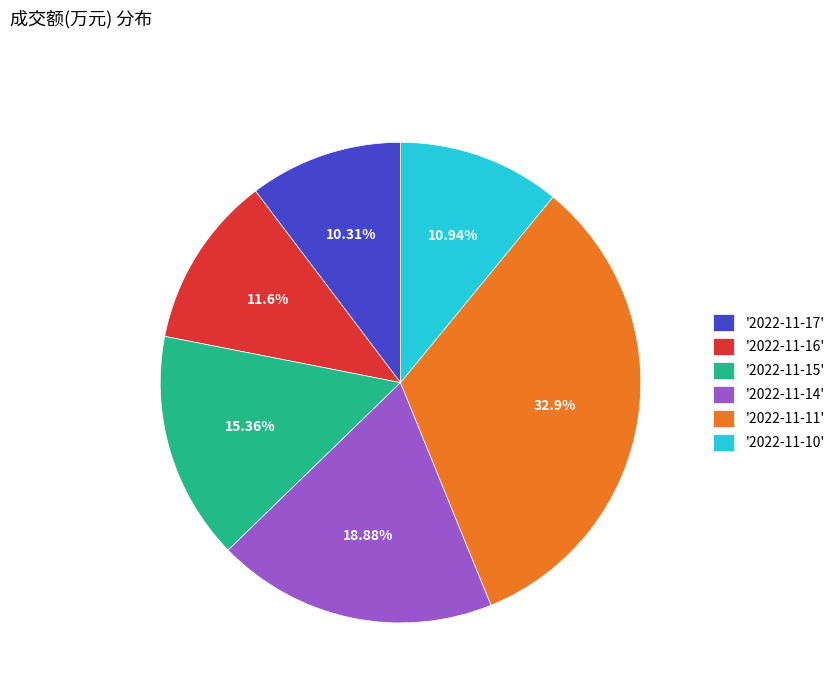

Rank the categories by value from highest to lowest.

'2022-11-11', '2022-11-14', '2022-11-15', '2022-11-16', '2022-11-10', '2022-11-17'